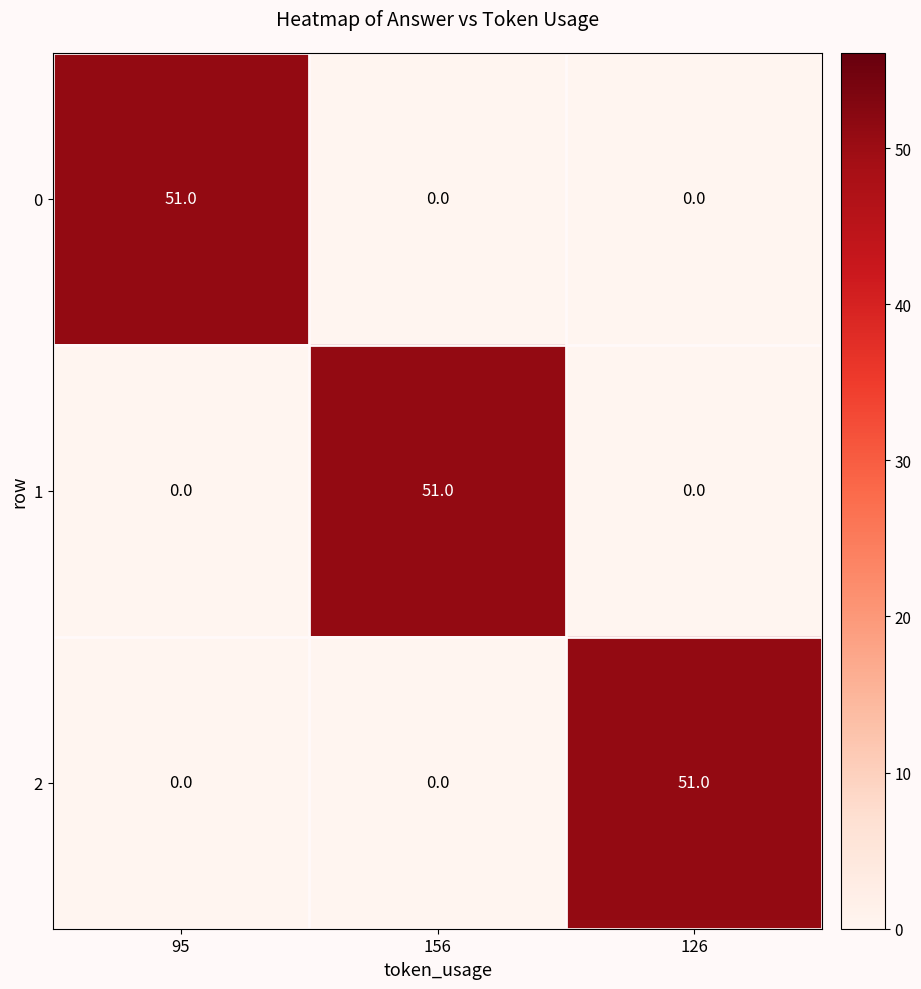

Reading right to left, extract all data points from this chart.

0: 126=0	156=0	95=51
1: 126=0	156=51	95=0
2: 126=51	156=0	95=0